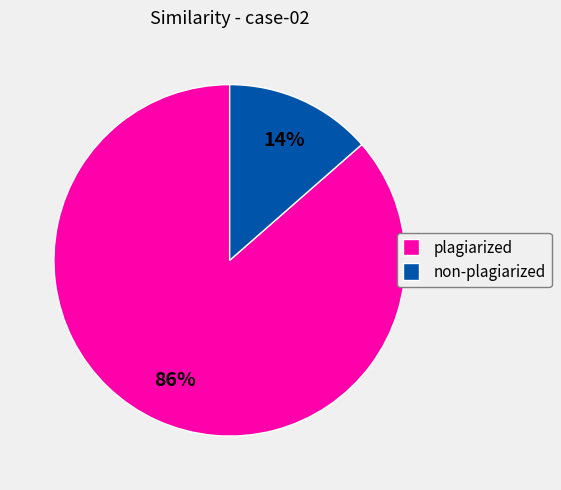

To the nearest percent, what is the average slice percentage?

50%